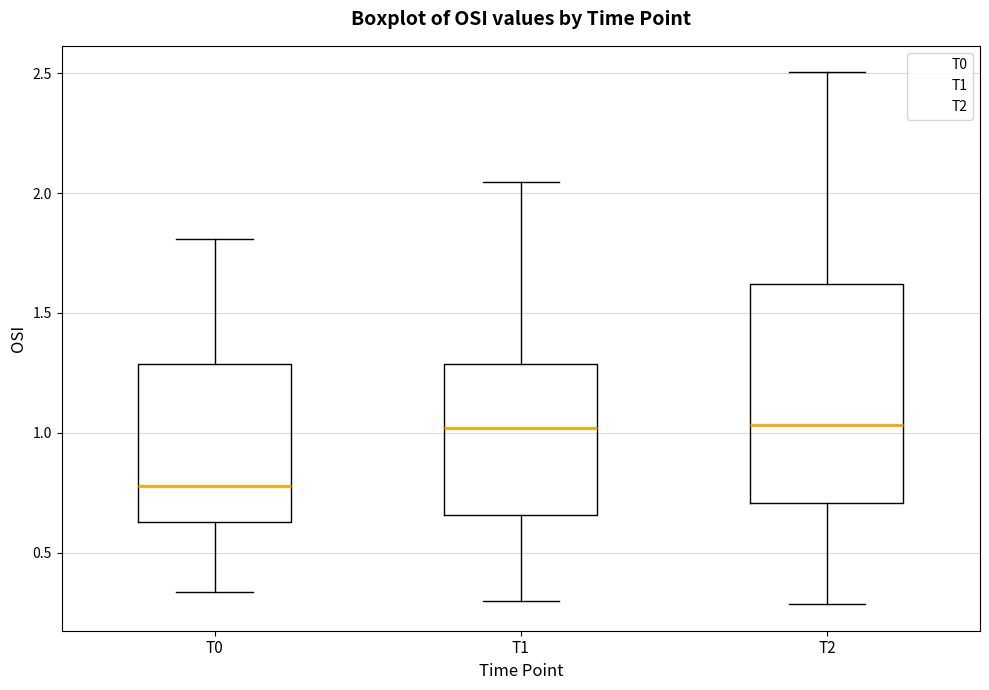

Reading left to right, transcribe this box plot: for each box, give where its median line is, the range the box spans, and where its two whiskers end, as read against the y-axis. The values are not printed on the chart, so give them approximately, as read against the axis.

T0: median 0.80, box 0.65 to 1.30, whiskers 0.35 to 1.80
T1: median 1.00, box 0.65 to 1.30, whiskers 0.30 to 2.05
T2: median 1.05, box 0.70 to 1.60, whiskers 0.30 to 2.50